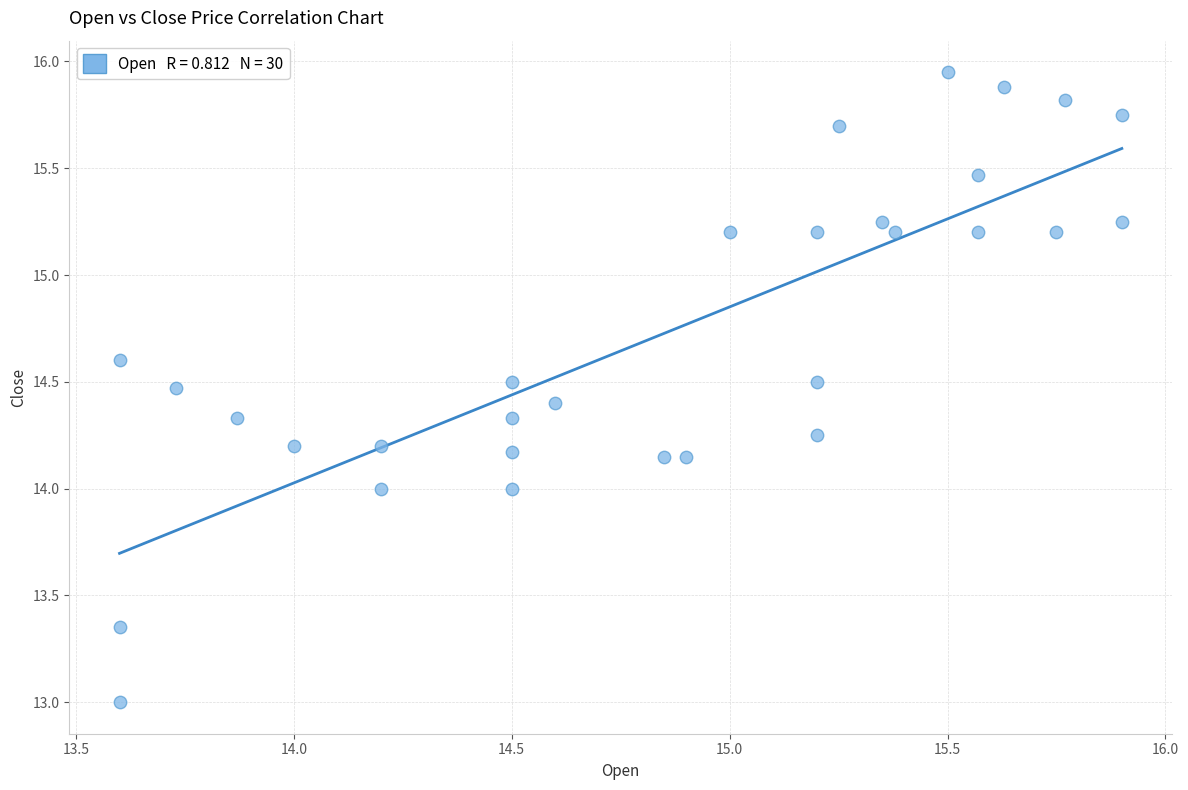

What is the range of X values (max minus min)?

2.3